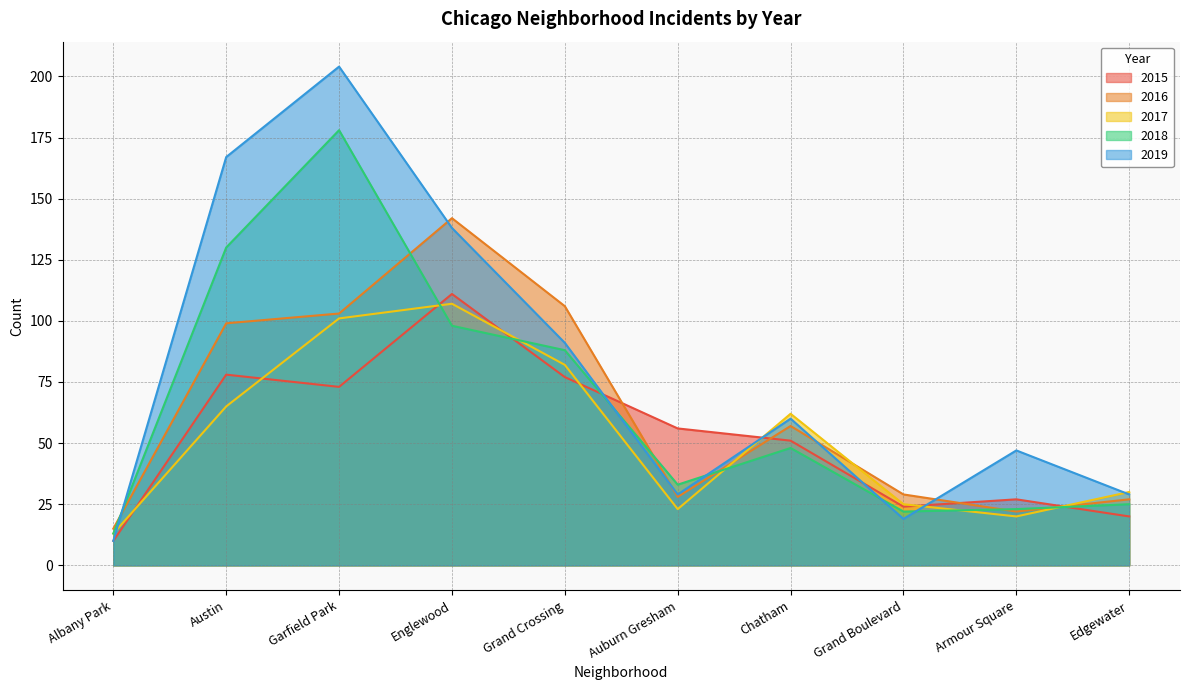

Where is 2017 nearest to the value 60?

Chatham